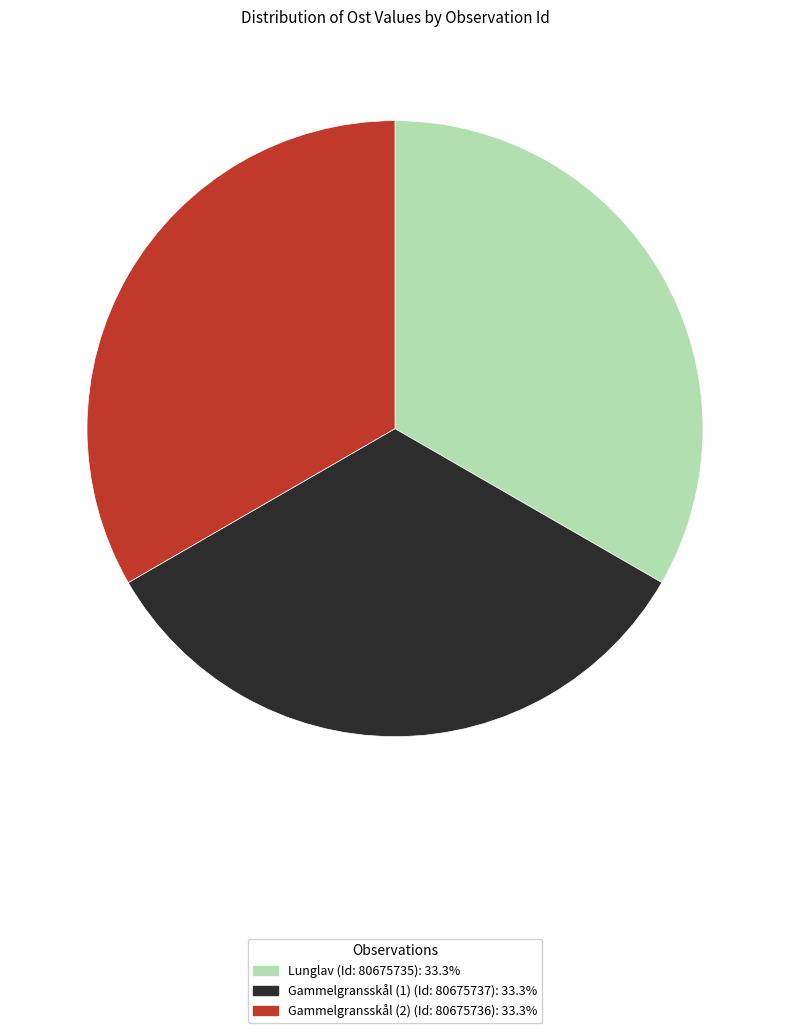

Is there any slice that represents more than half of the pie?

No